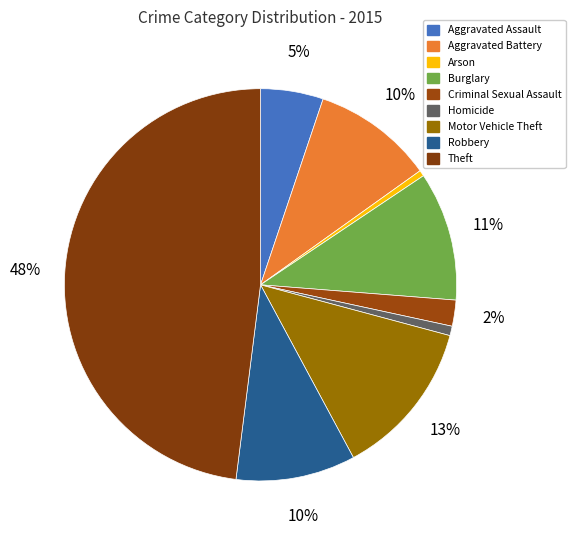

Rank the categories by value from highest to lowest.

Theft, Motor Vehicle Theft, Burglary, Aggravated Battery, Robbery, Aggravated Assault, Criminal Sexual Assault, Homicide, Arson